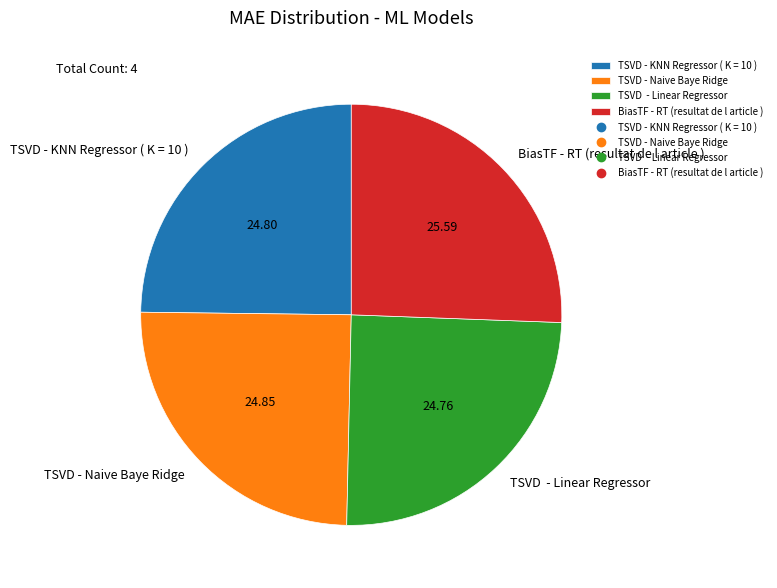

Which has a higher value, TSVD - Naive Baye Ridge or BiasTF - RT (resultat de l article )?

BiasTF - RT (resultat de l article )